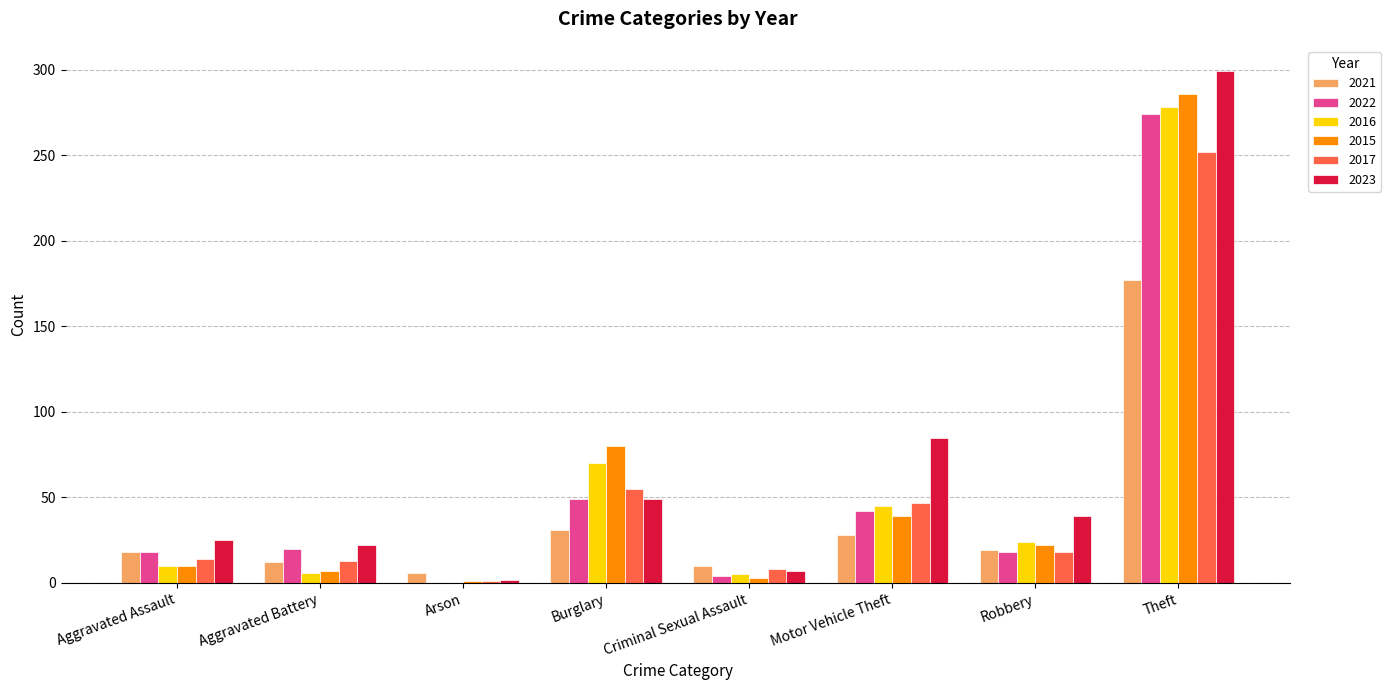

At which category is the sum across all series the highest?

Theft